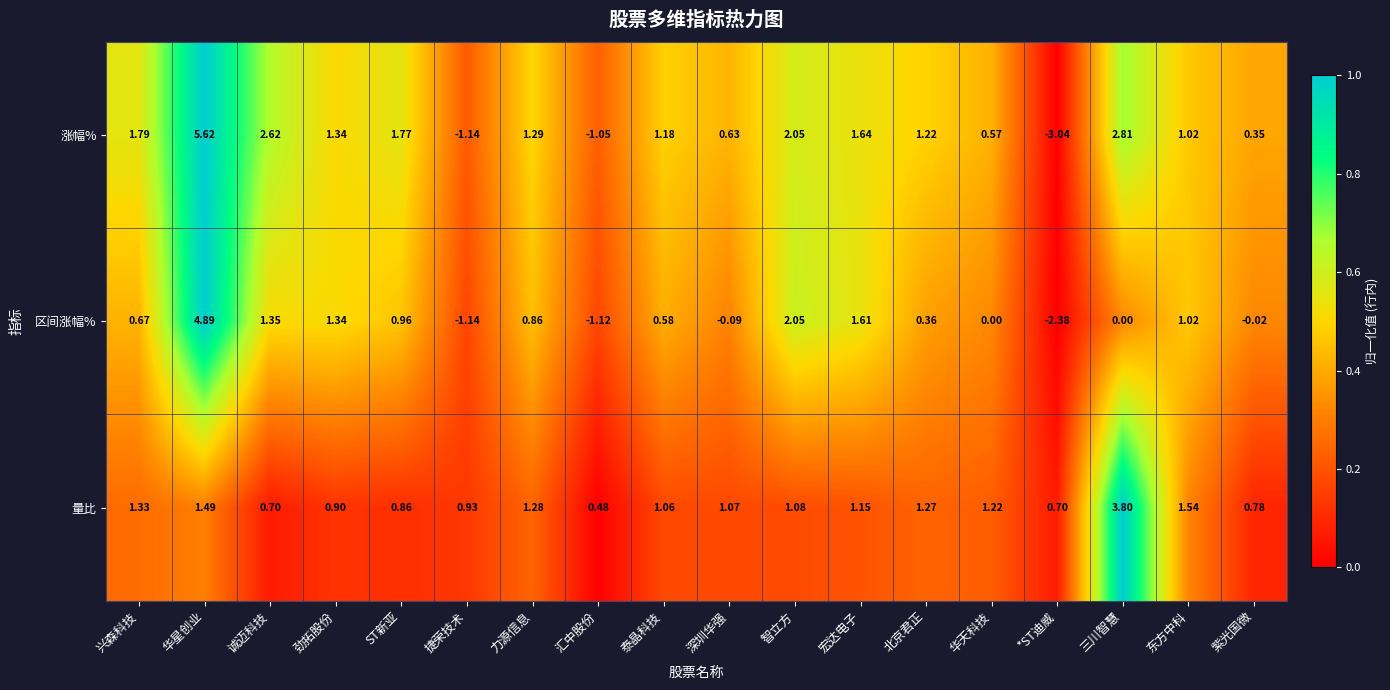

At 泰晶科技, list the series in order from largest to smallest.

涨幅%, 量比, 区间涨幅%